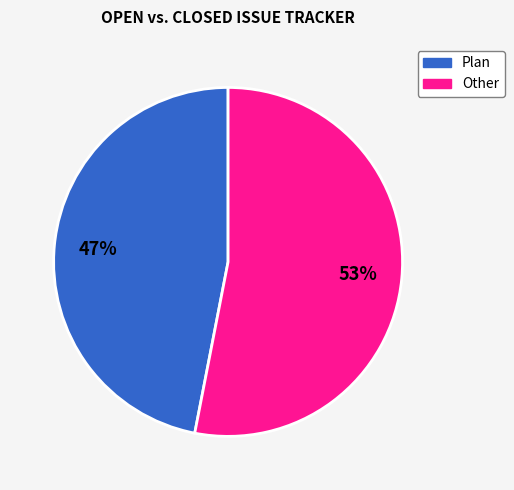

To the nearest percent, what is the average slice percentage?

50%